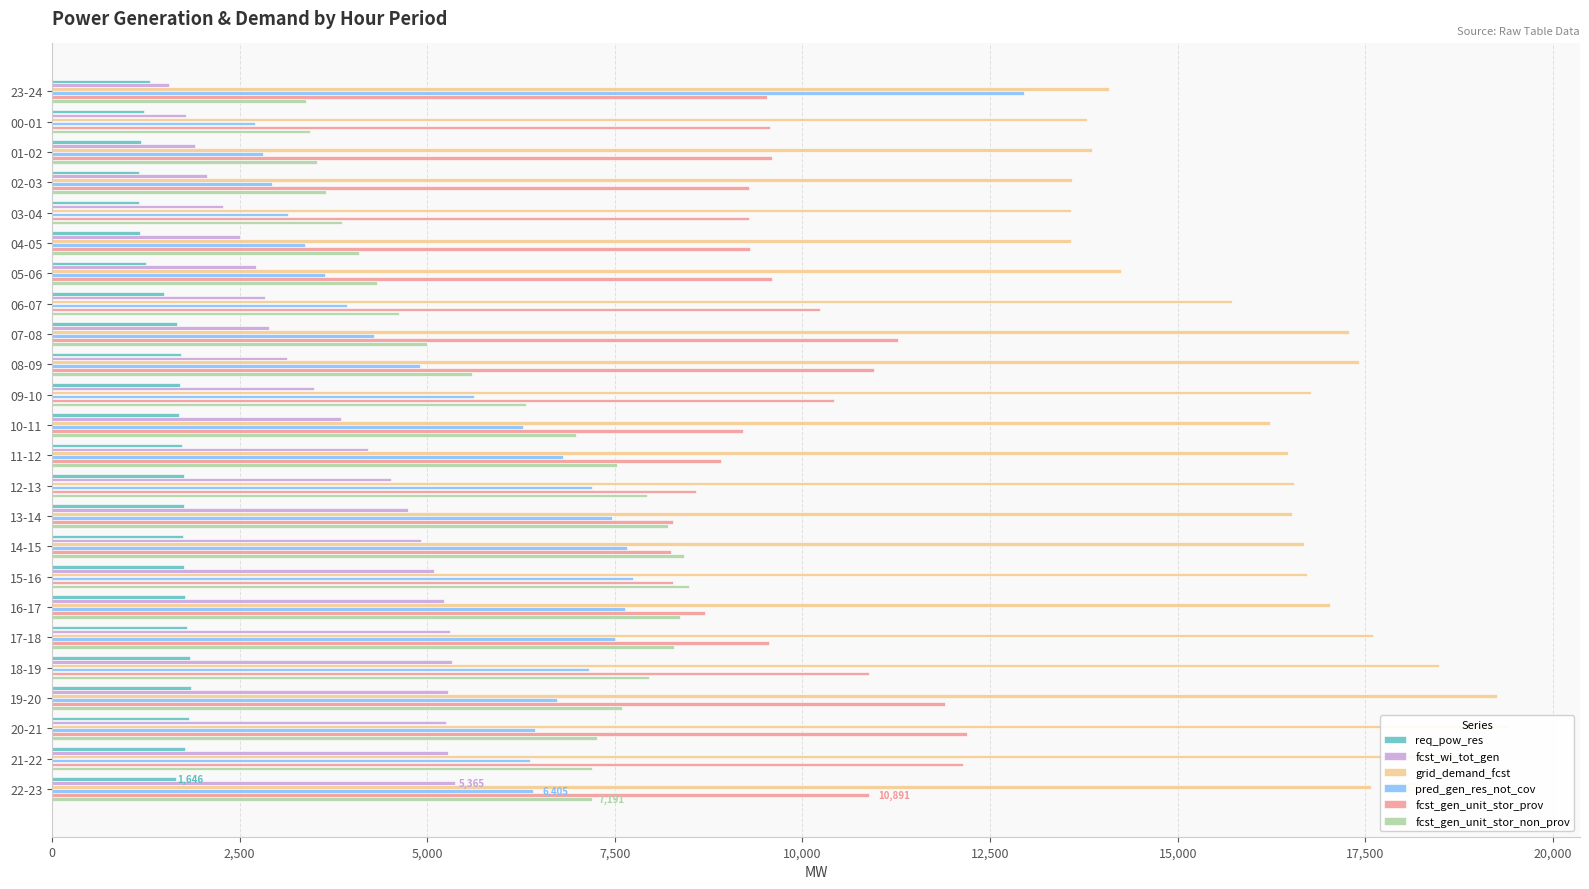

What is the value of the fcst_gen_unit_stor_non_prov bar at the 11th from the left?

6309